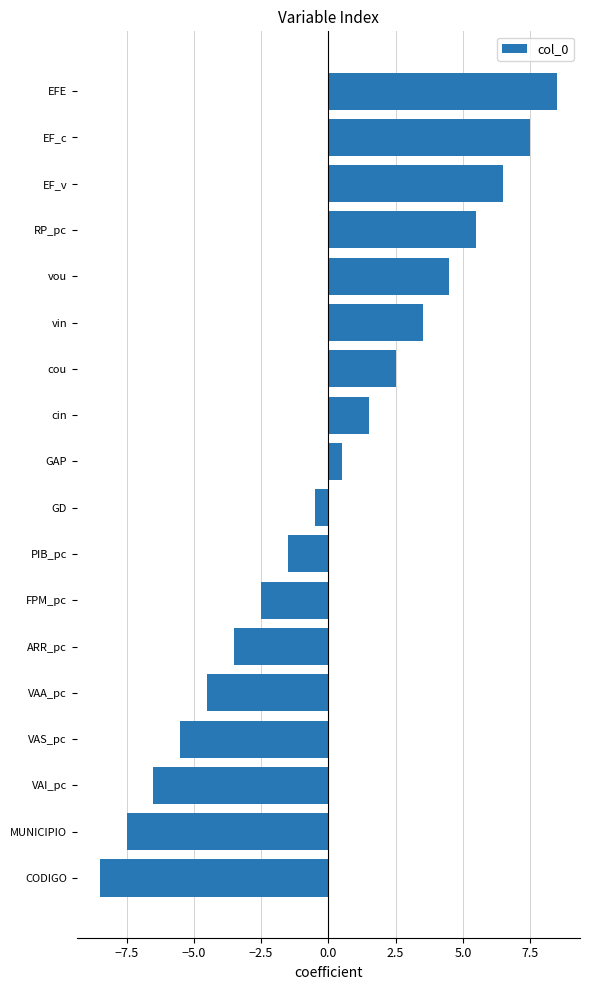

Are the bars grouped side by side (vs. stacked)?

No